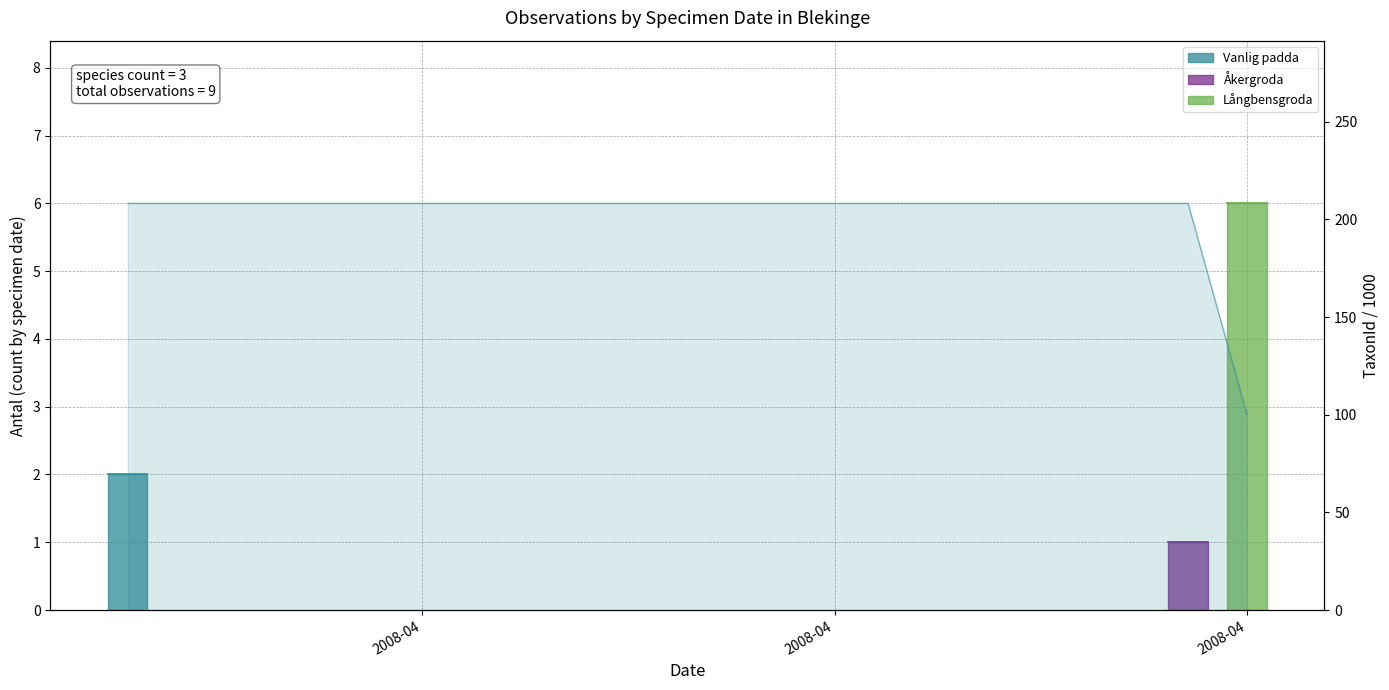

Between 2008-04 and 2008-04, which is larger?

2008-04